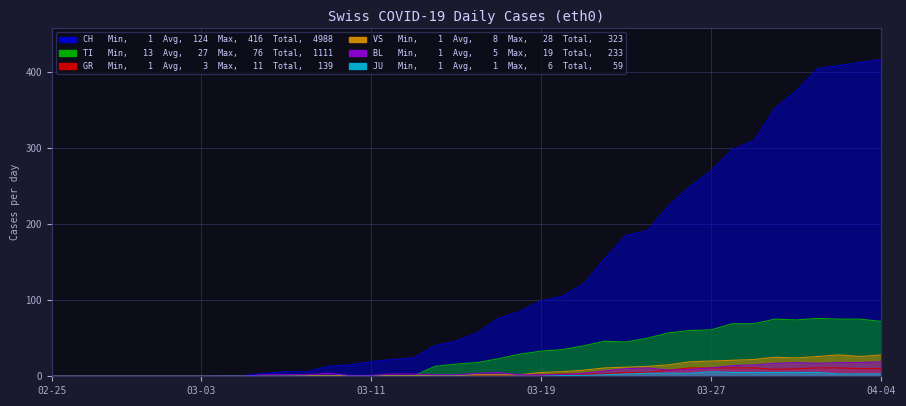

What is the average value of the CH series?

125